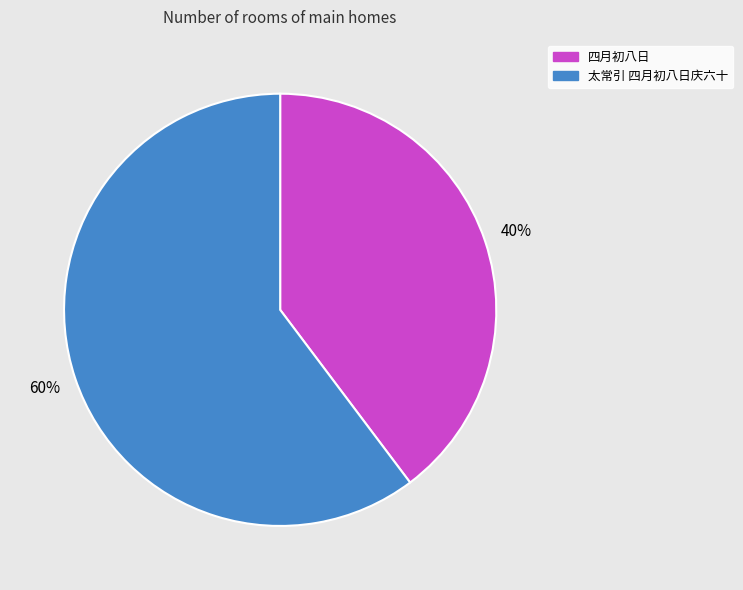

What is the majority slice?

太常引 四月初八日庆六十